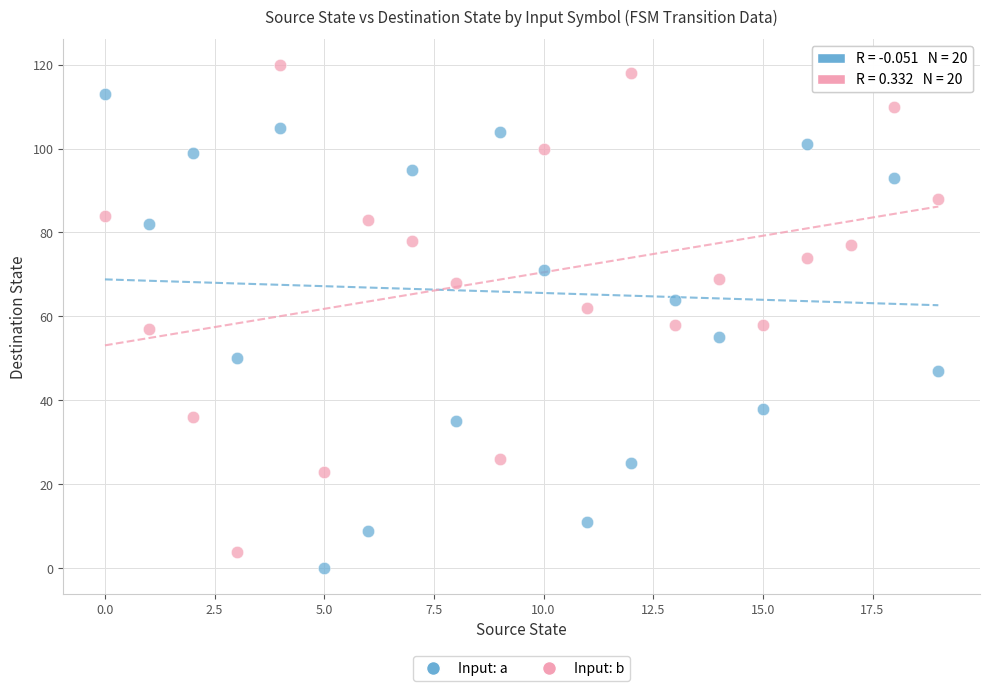

Across all data points, what is the range of Y values (max minus min)?

120